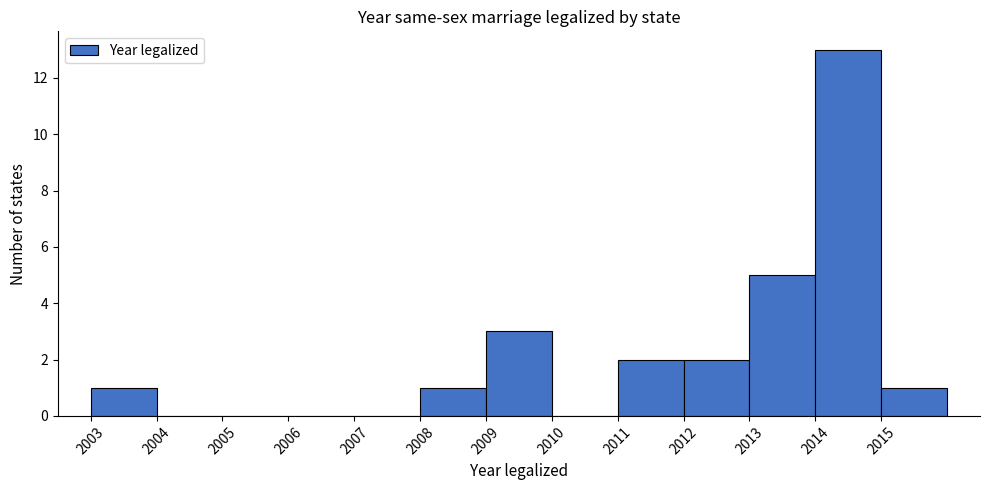

Over which range of the x-axis is the bar tallest?

2014 to 2015